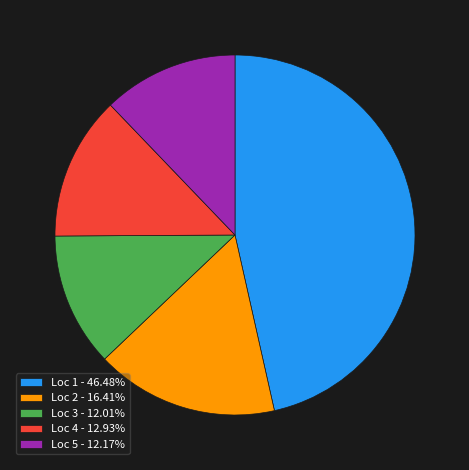

How many segments does this pie chart have?

5